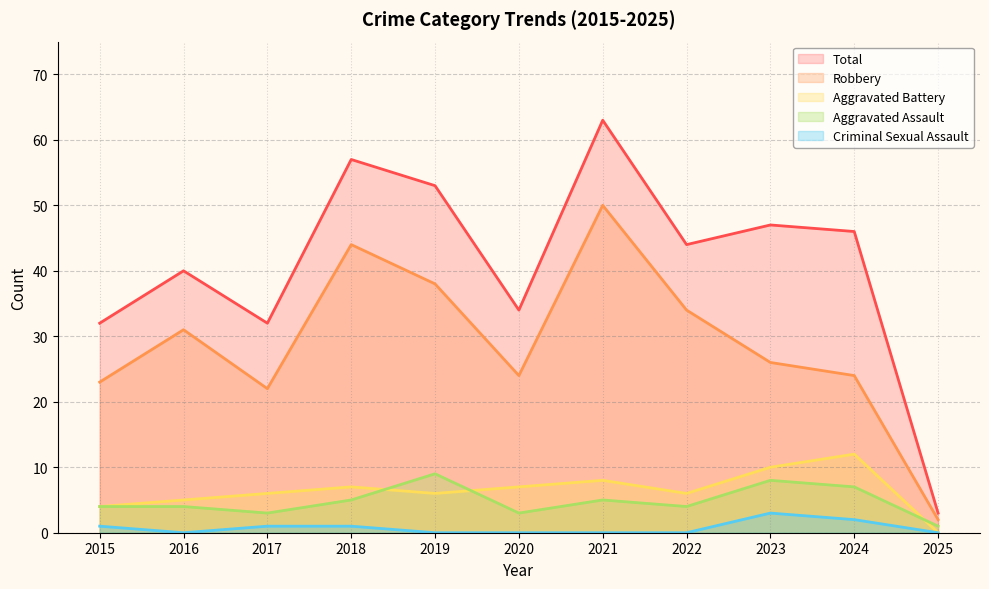

True or false: Aggravated Assault and Total cross at least once.

False